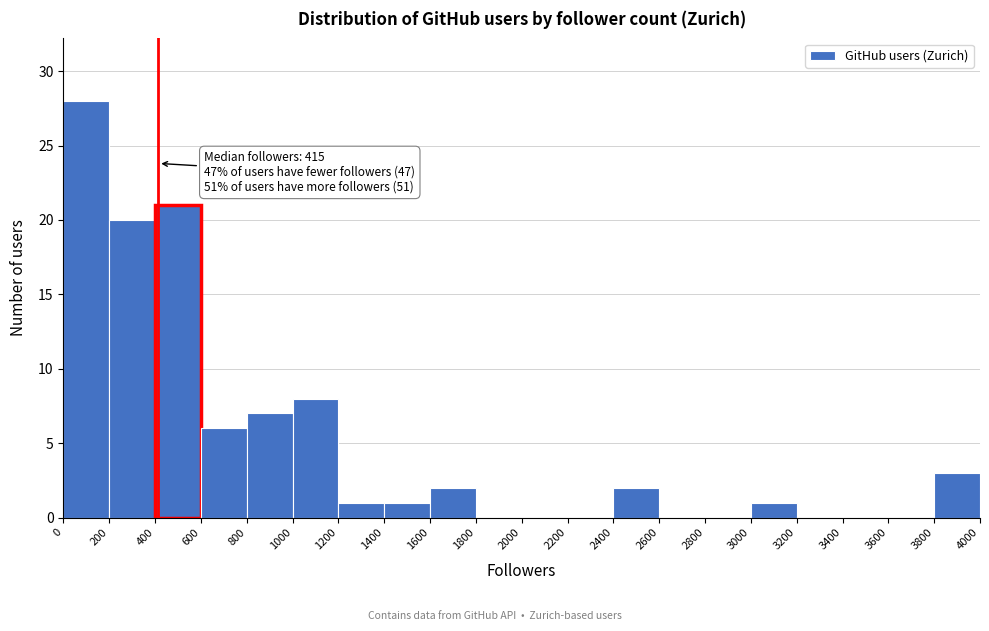

Over which range of the x-axis is the bar tallest?

0 to 200